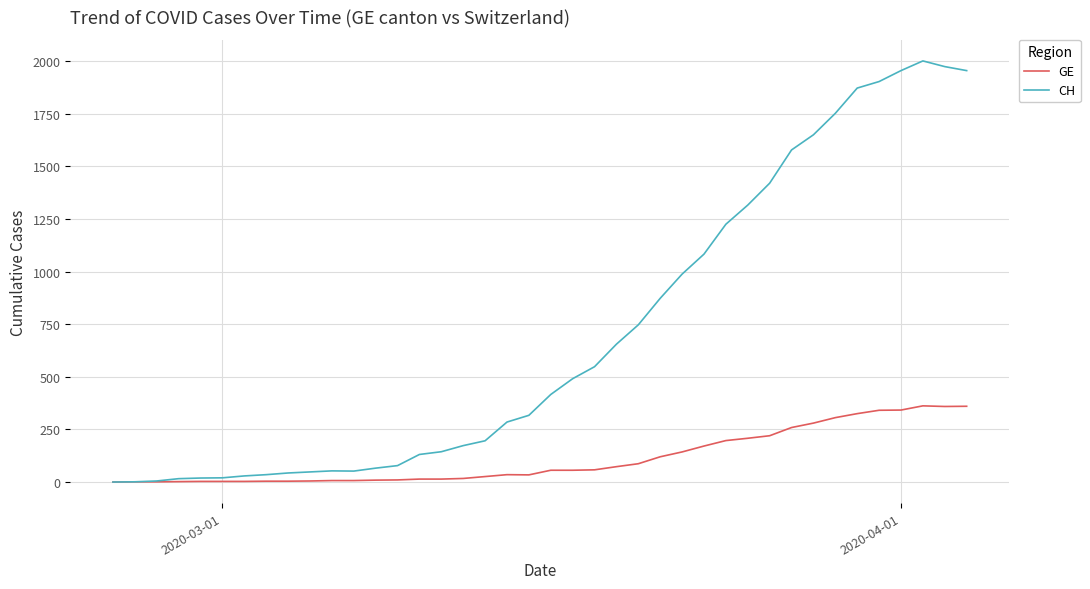

Which series has the largest total across all categories?

CH